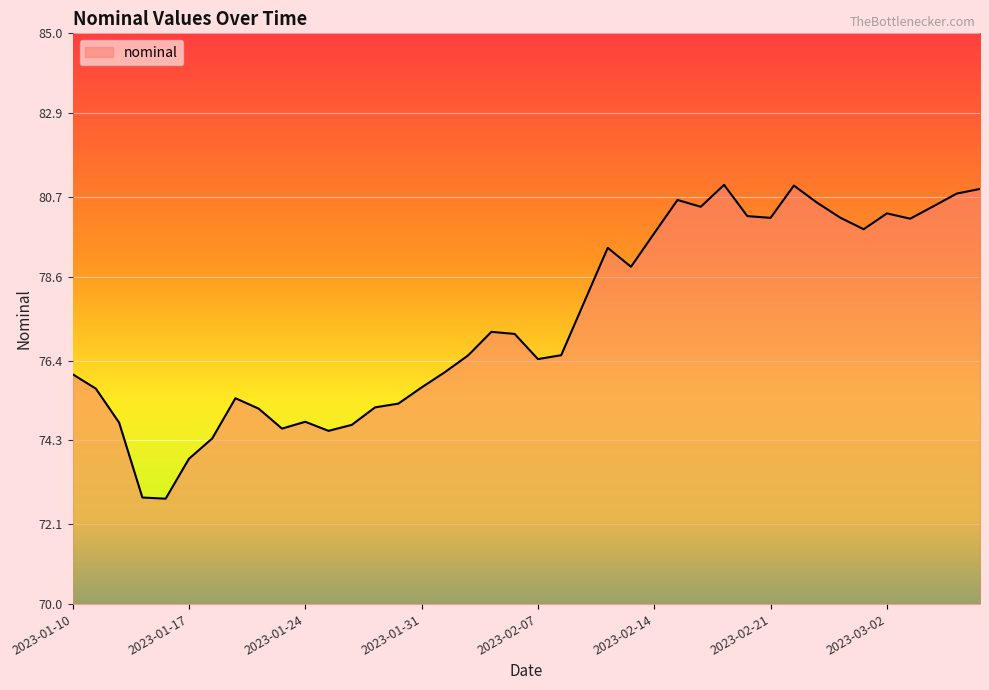

What is the difference between the maximum and minimum values?

8.2